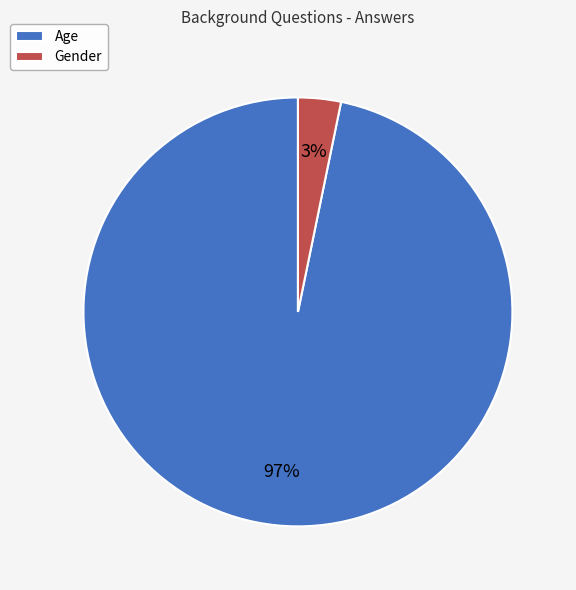

True or false: Gender accounts for 15% of the total.

False